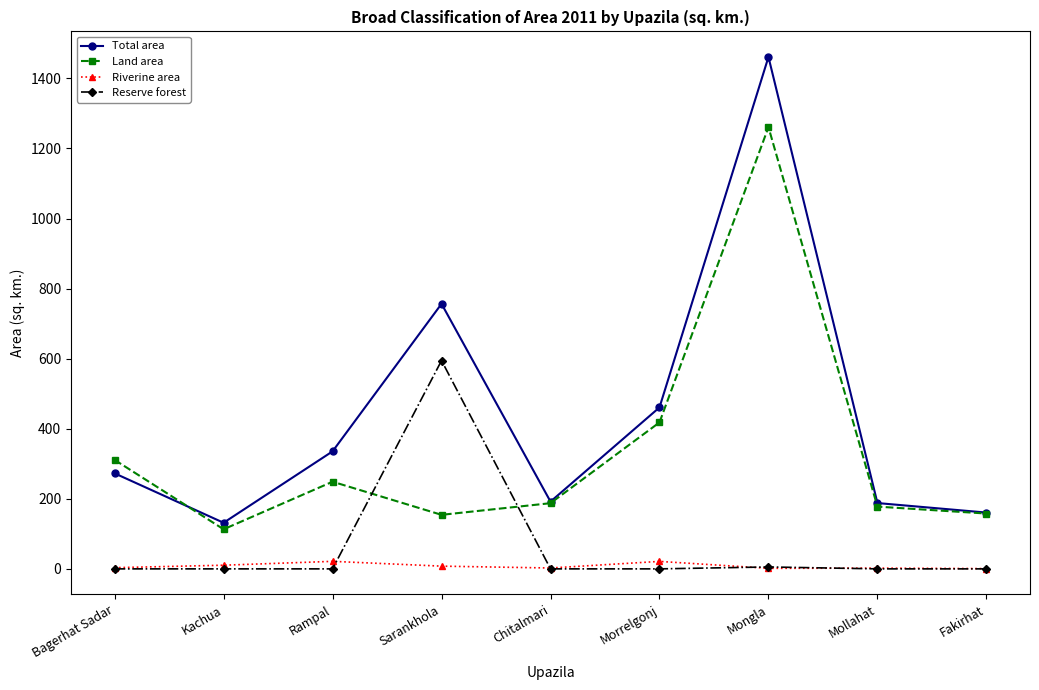

Which series has the widest spread of values?

Total area